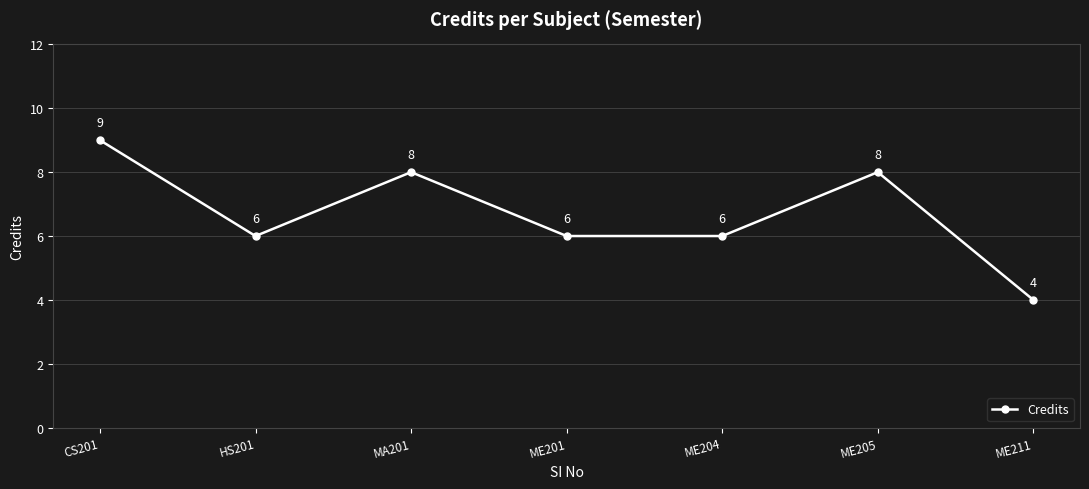

What is the ratio of the value at ME205 to the value at HS201?

1.3